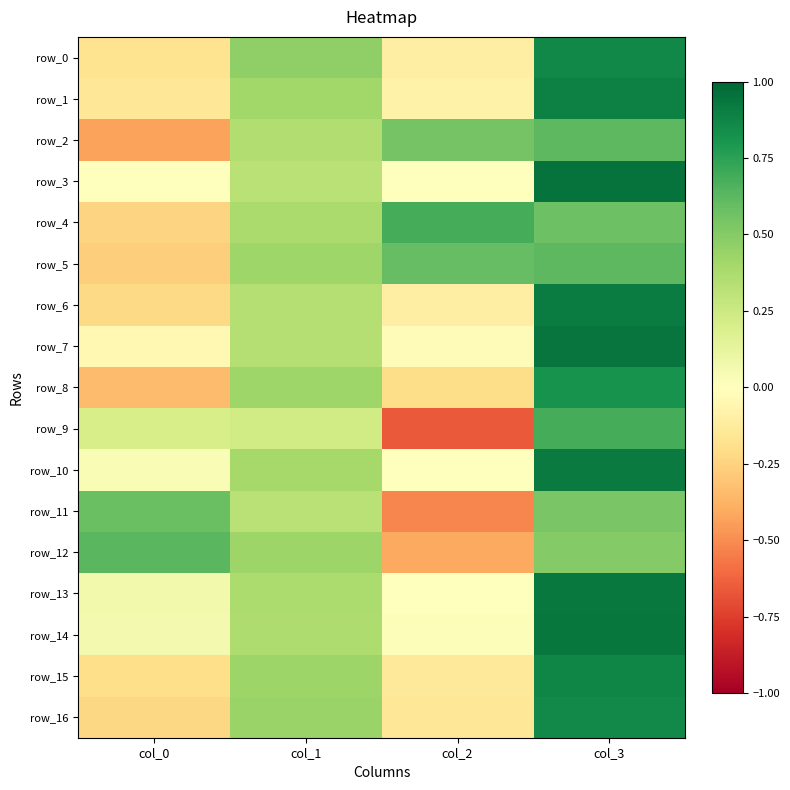

At how many categories does at least one series exceed 0?

4